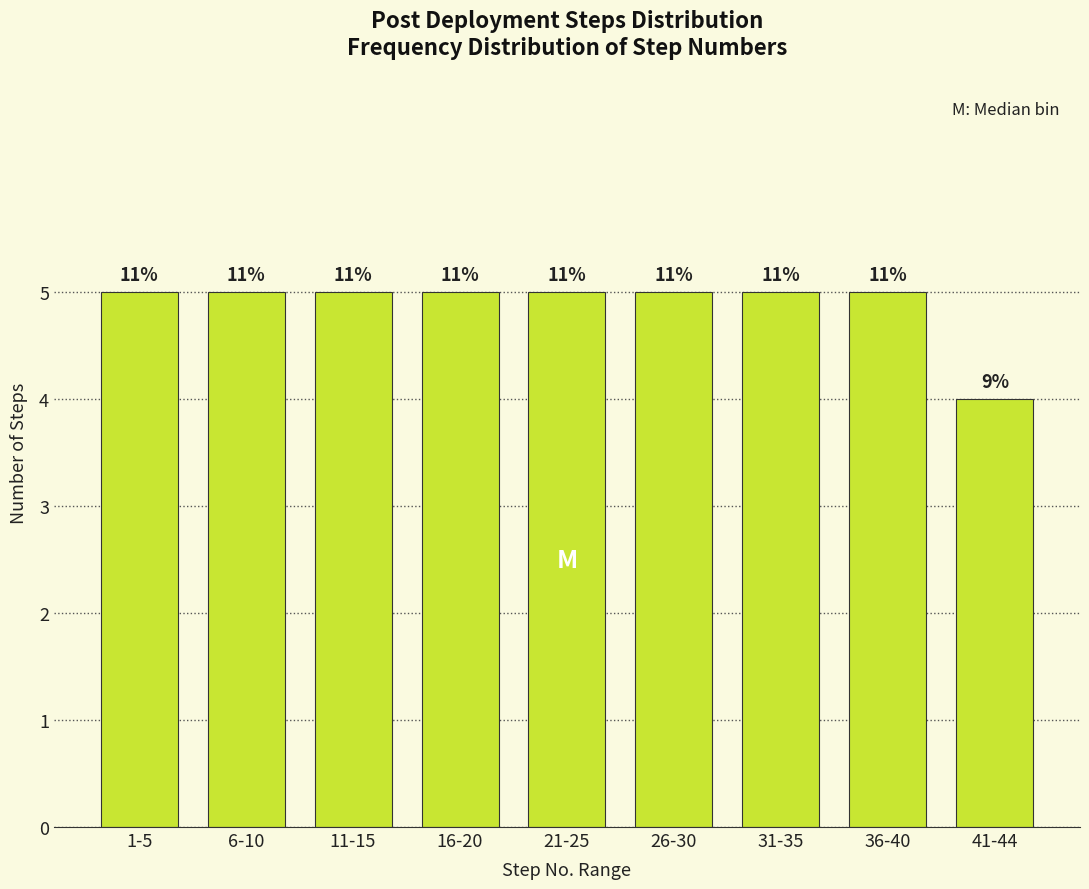

Are the bars horizontal?

No